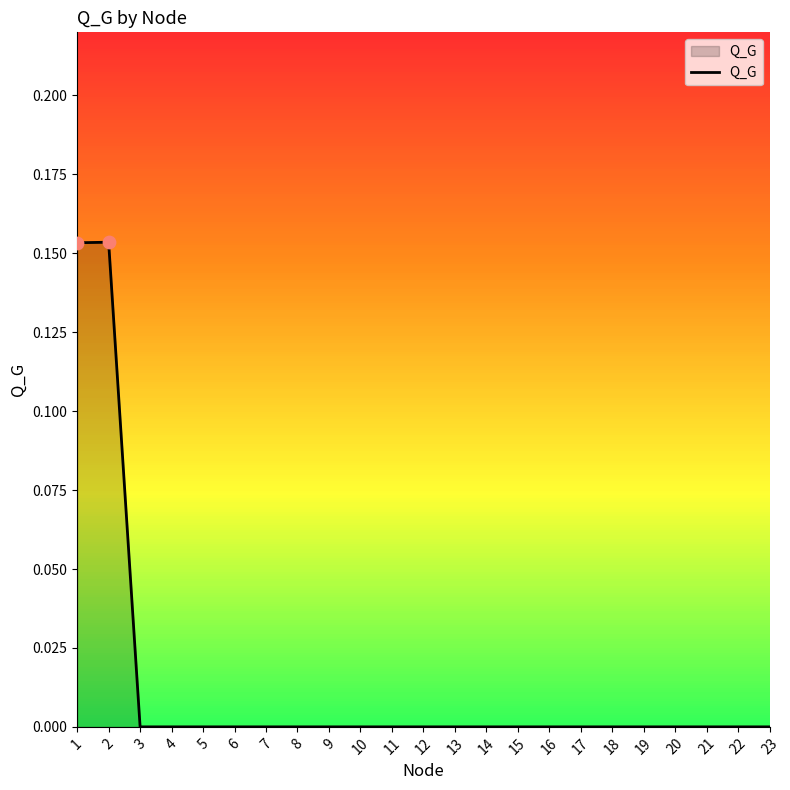

True or false: the data shows 0.0 at 7.

True